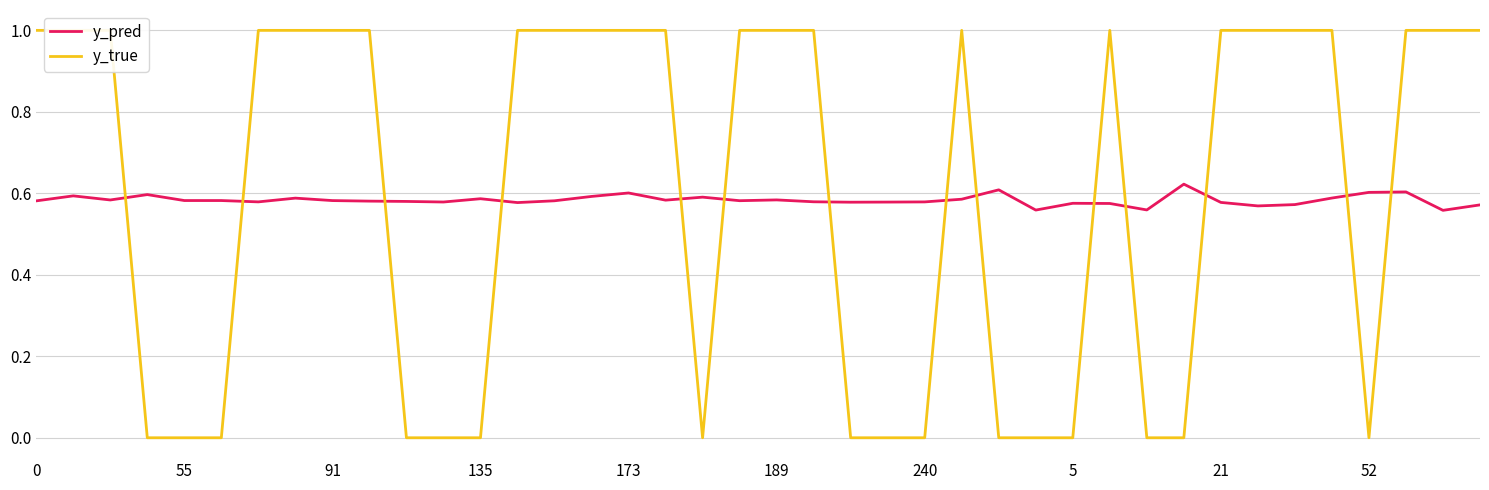

At which label does y_pred reach its minimum?

38